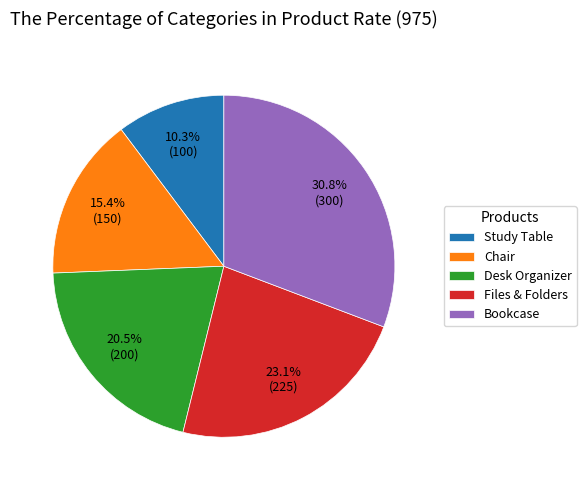

Is there any slice that represents more than half of the pie?

No